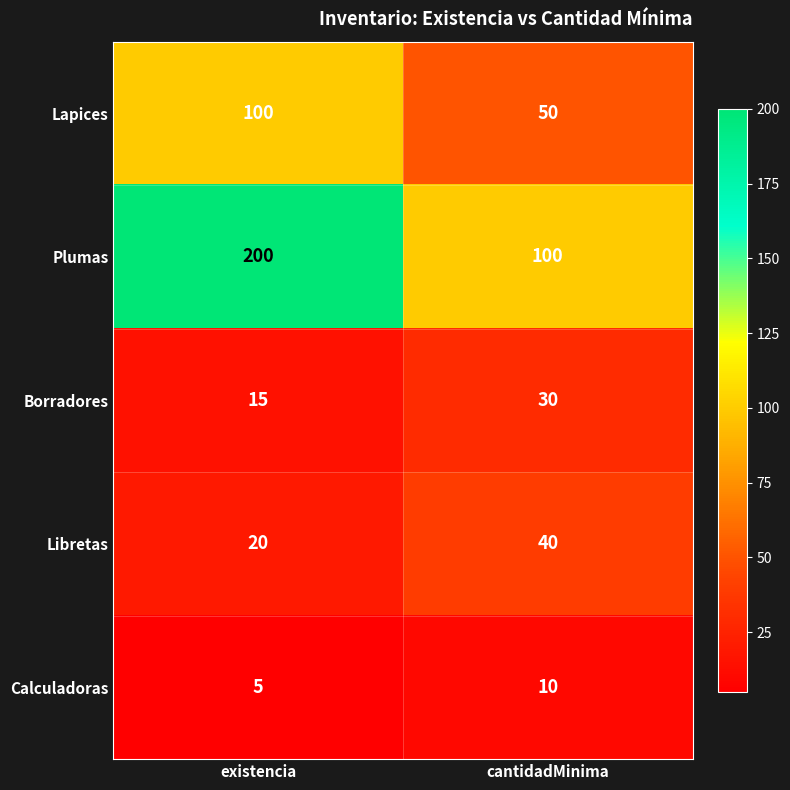

Count the number of categories in the chart.

2